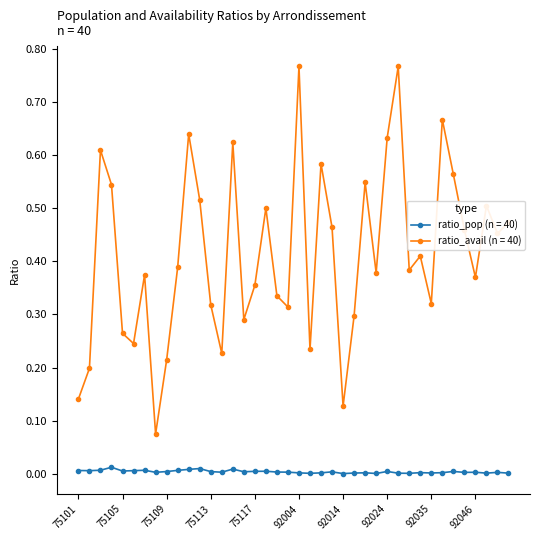

In ratio_avail (n = 40), how many points are higher than both neighbors (excluding endpoints)?

12